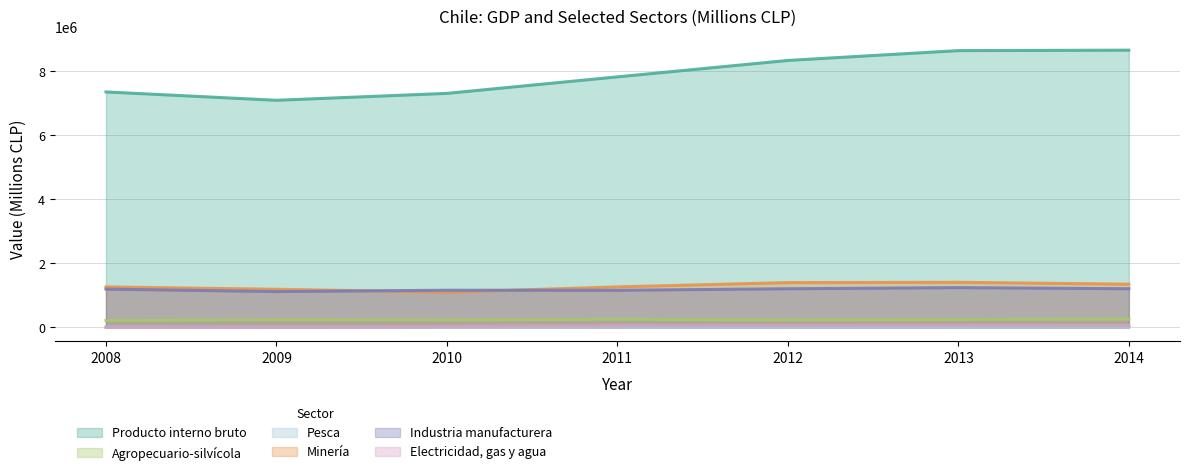

How many interior local valleys does the Agropecuario-silvícola series have?

2